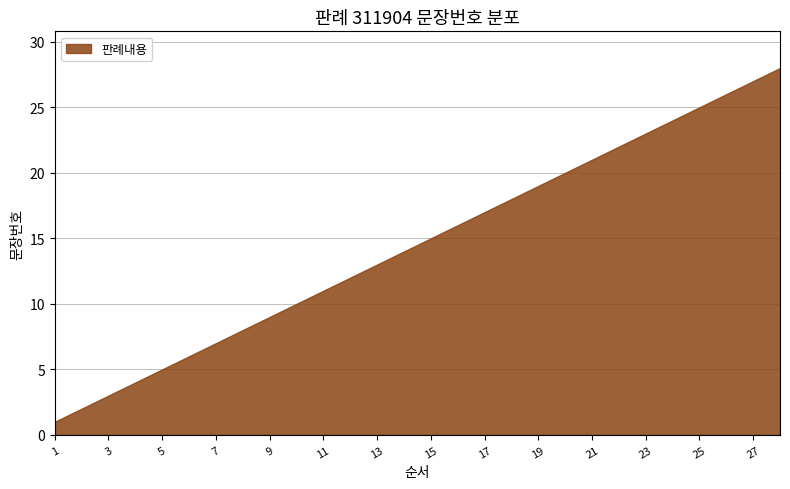

The chart shows a value of 21 at 12. True or false?

False